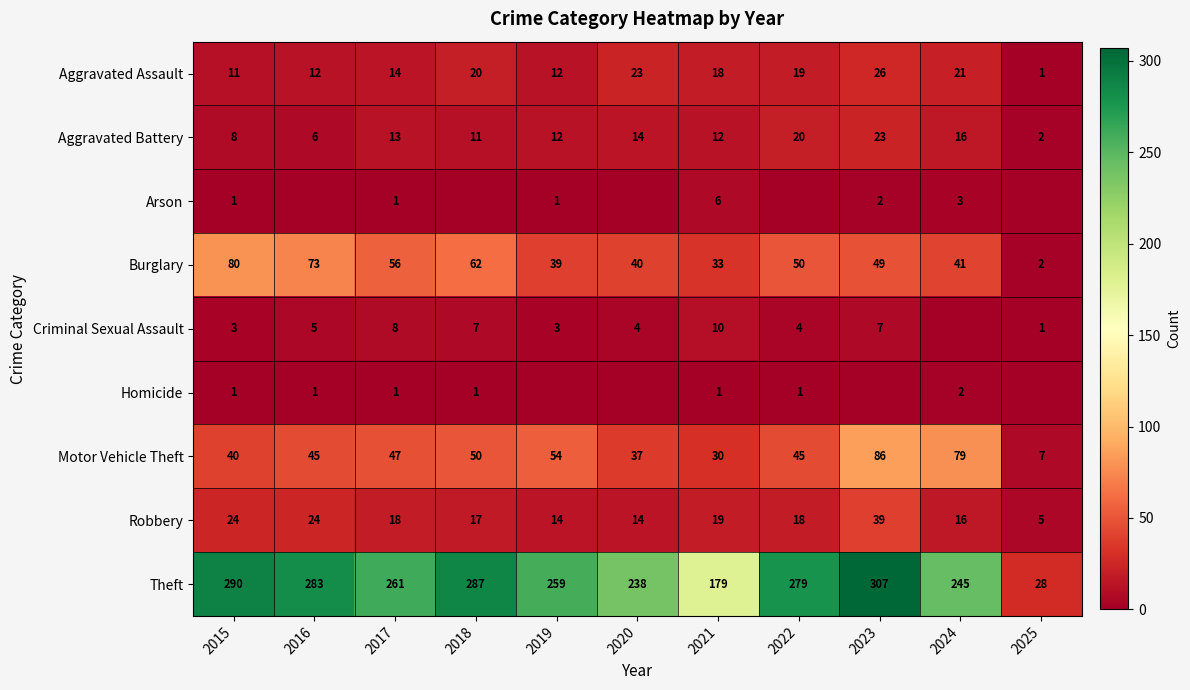

At which label does Theft first exceed 261?

2015